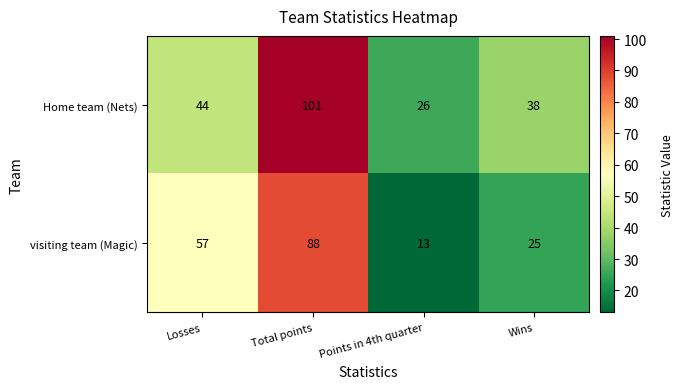

What is the spread (max minus min) of values at Losses?

13